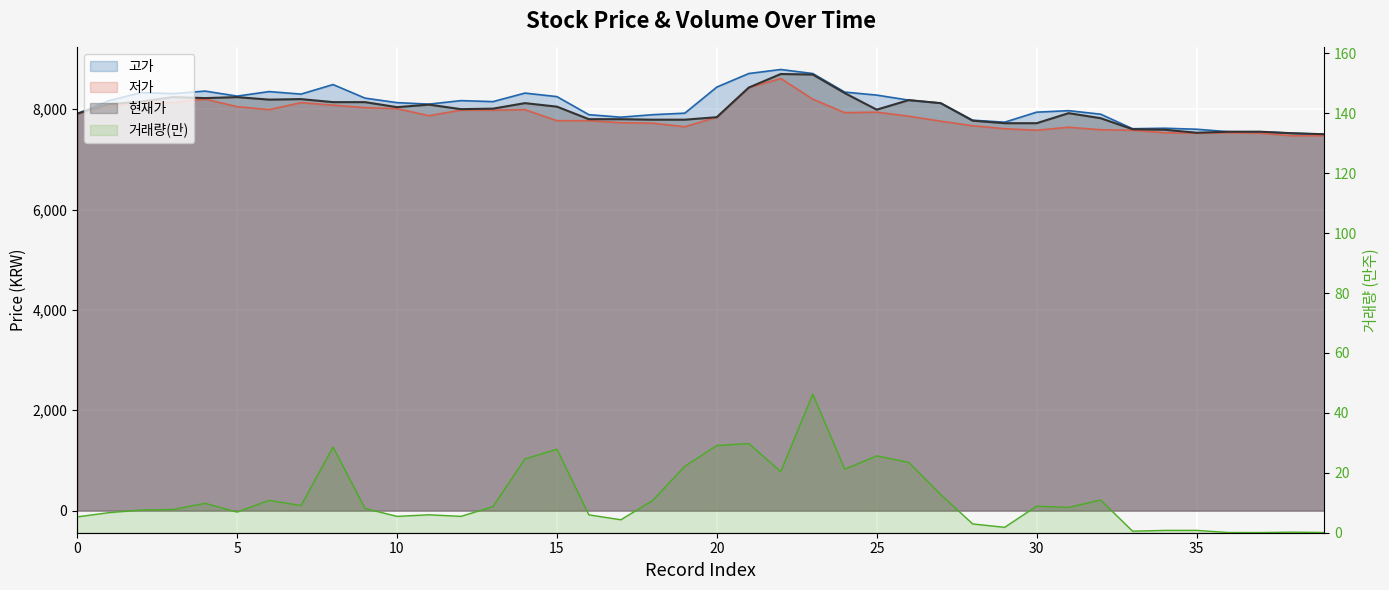

At which category is the sum across all series the highest?

22